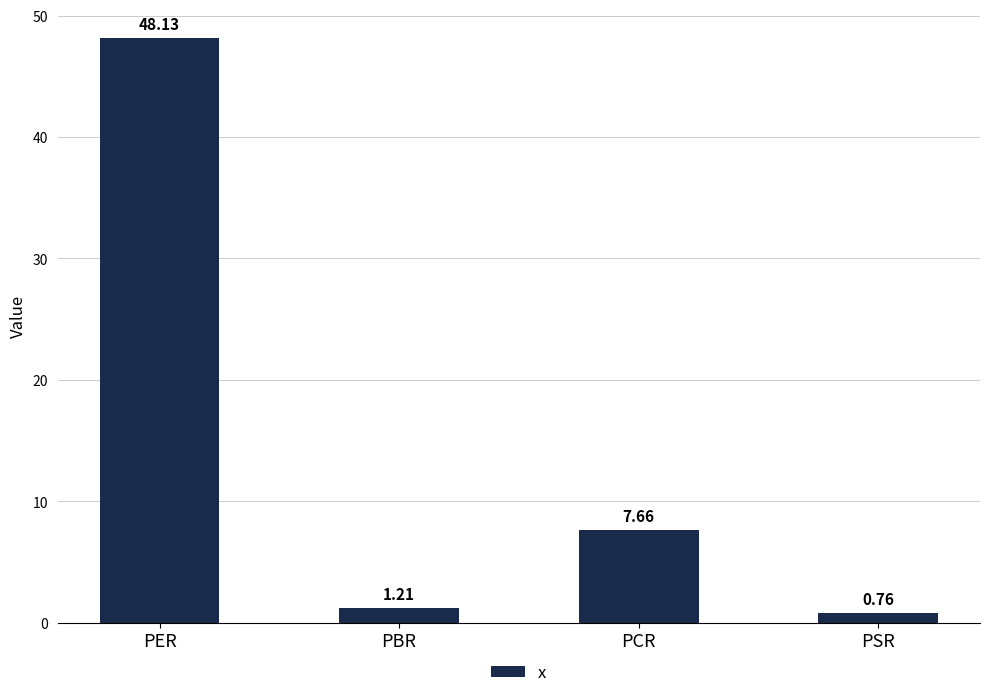

Approximately how many times larger is the value at PCR compared to PER?

0.2